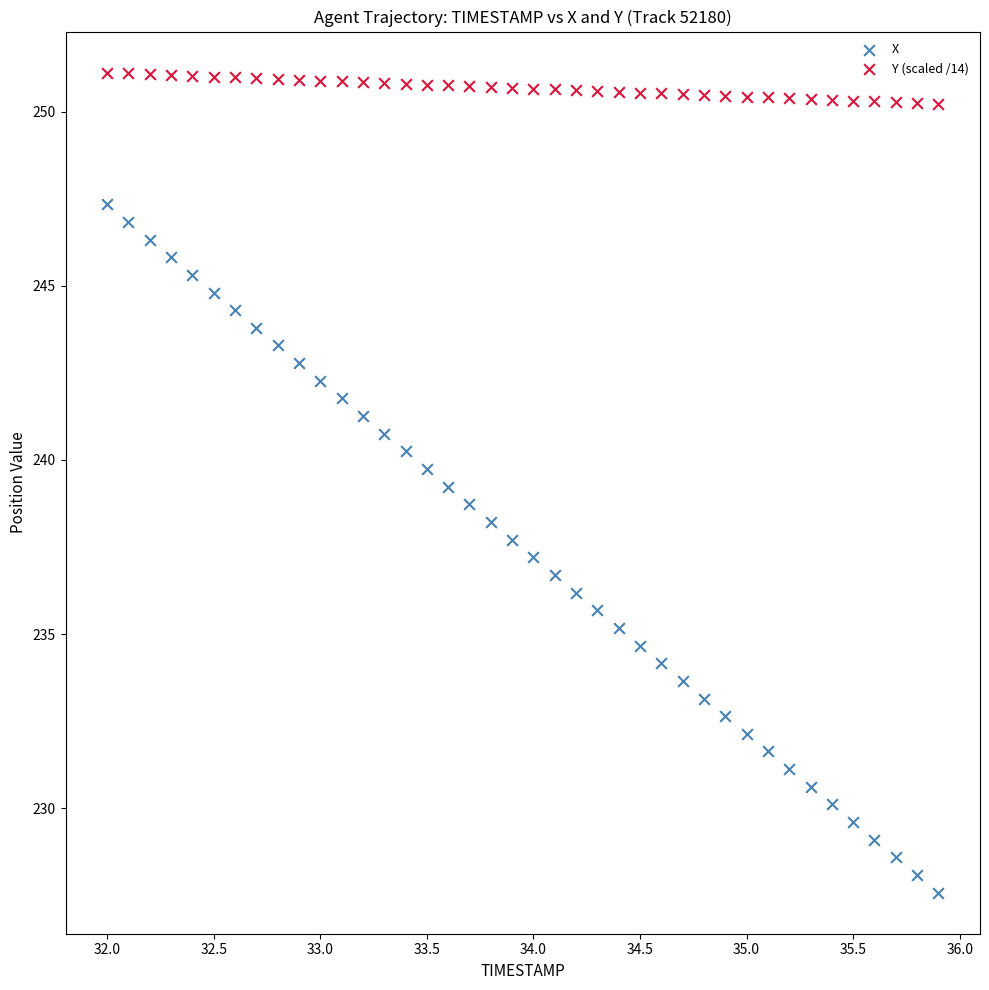

Which series contains the highest Y value?

Y (scaled /14)